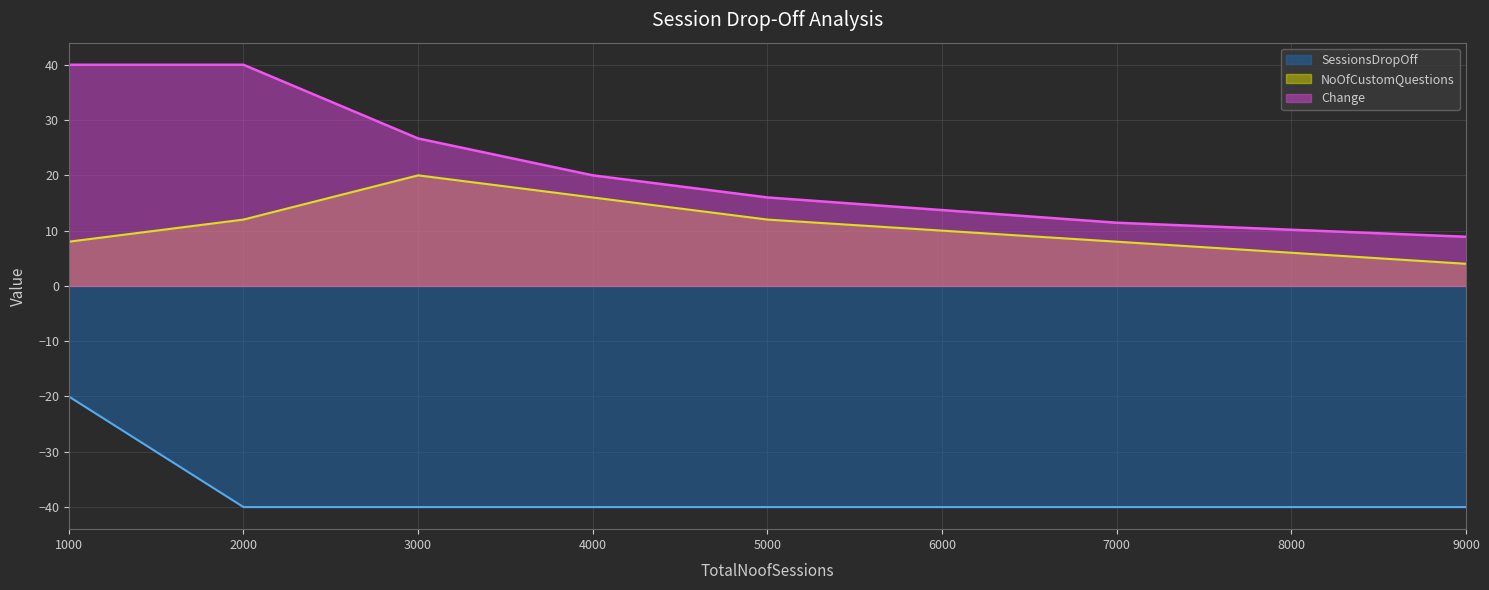

True or false: NoOfCustomQuestions and Change intersect in this chart.

False